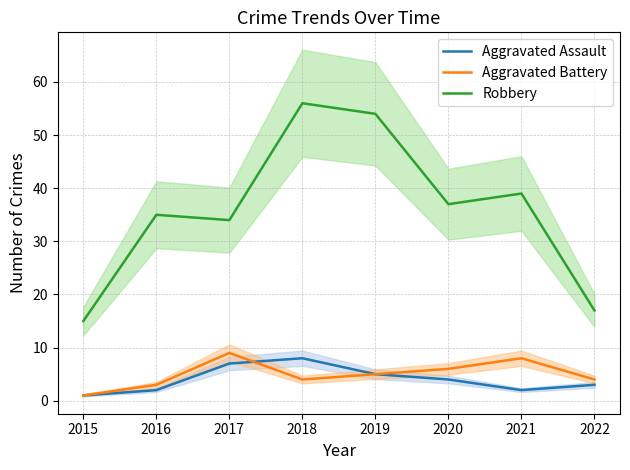

Reading right to left, transcribe all the data shown in this chart.

Aggravated Assault: 2022=3	2021=2	2020=4	2019=5	2018=8	2017=7	2016=2	2015=1
Aggravated Battery: 2022=4	2021=8	2020=6	2019=5	2018=4	2017=9	2016=3	2015=1
Robbery: 2022=17	2021=39	2020=37	2019=54	2018=56	2017=34	2016=35	2015=15